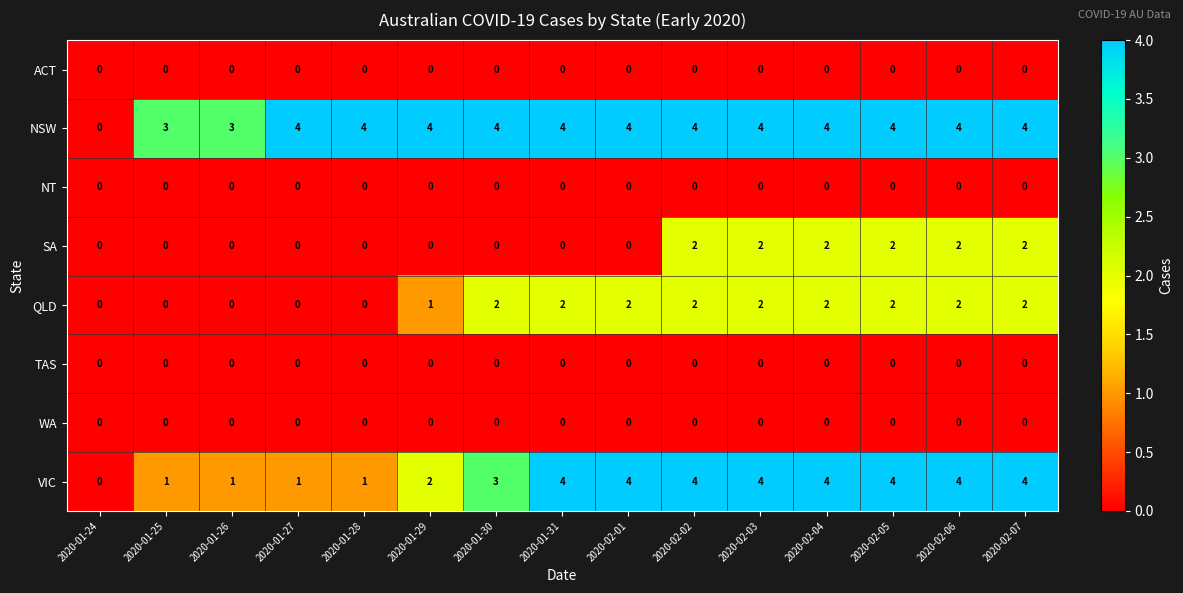

True or false: SA has a value of 0 at 2020-02-06.

False